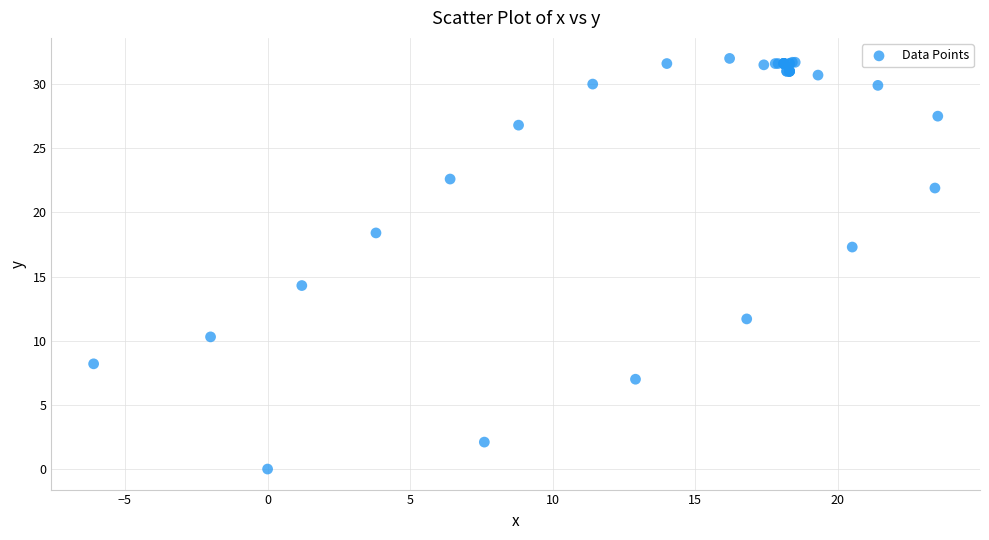

What Y value in the scatter plot is closest to 16?

17.3